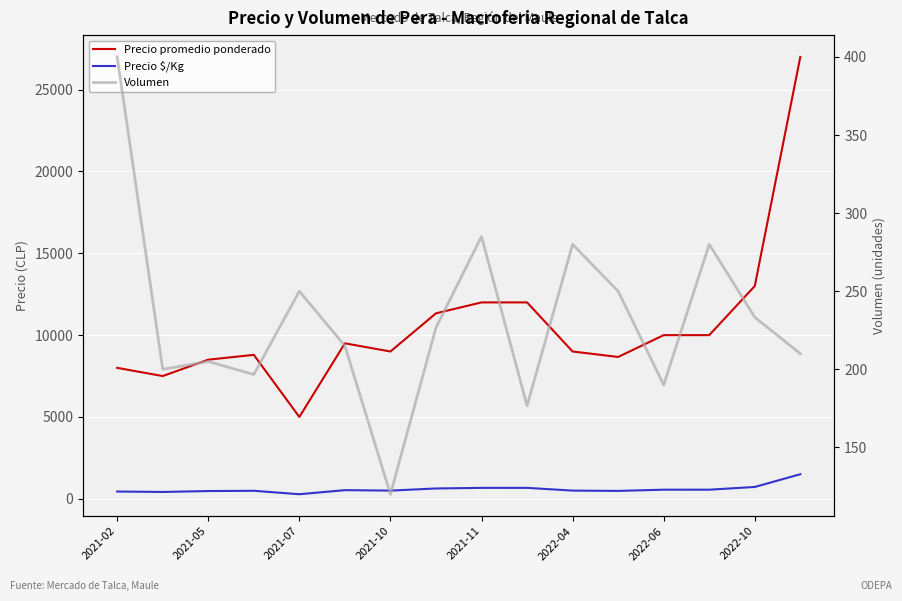

What is the difference between the Precio $/Kg values at 2021-05 and 2022-10?

213.2